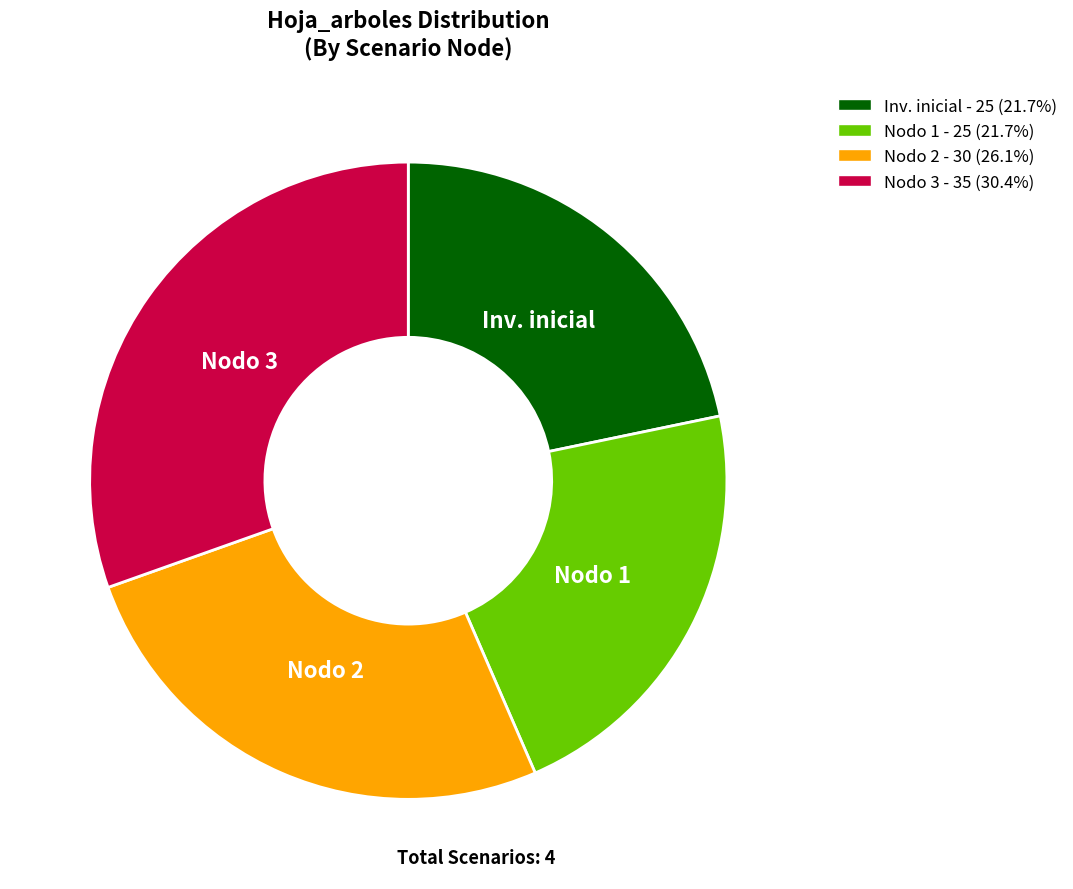

Approximately how many times larger is the value at Nodo 1 - 25 (21.7%) compared to Nodo 2 - 30 (26.1%)?

0.8